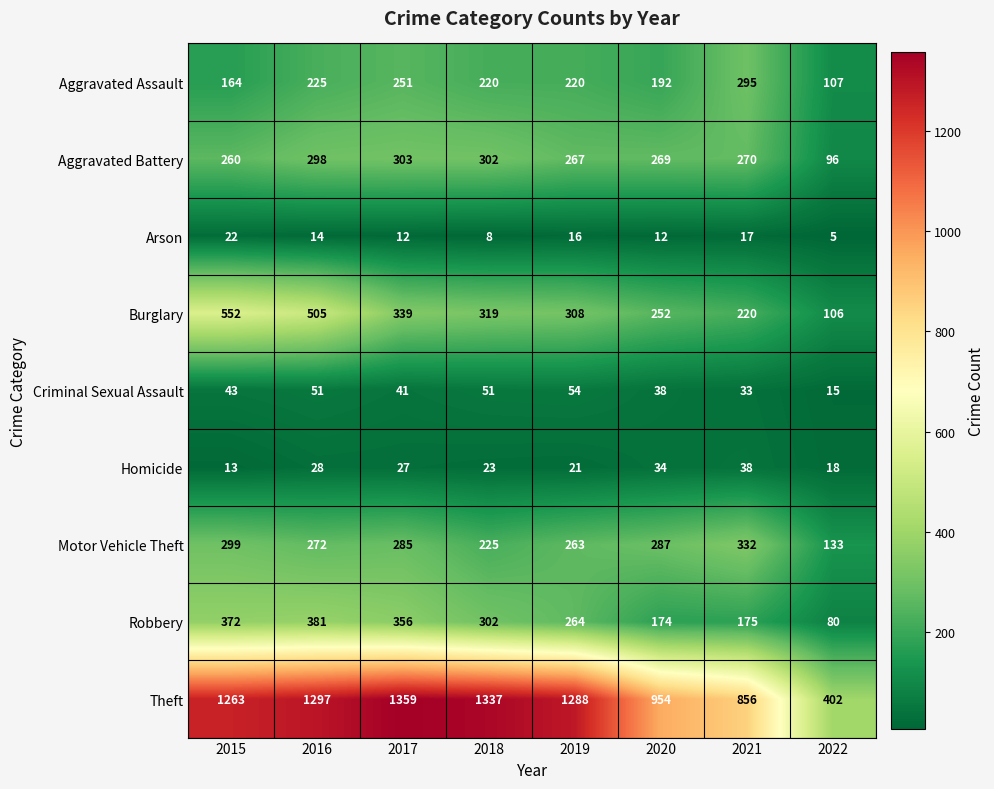

Count the number of categories in the chart.

8